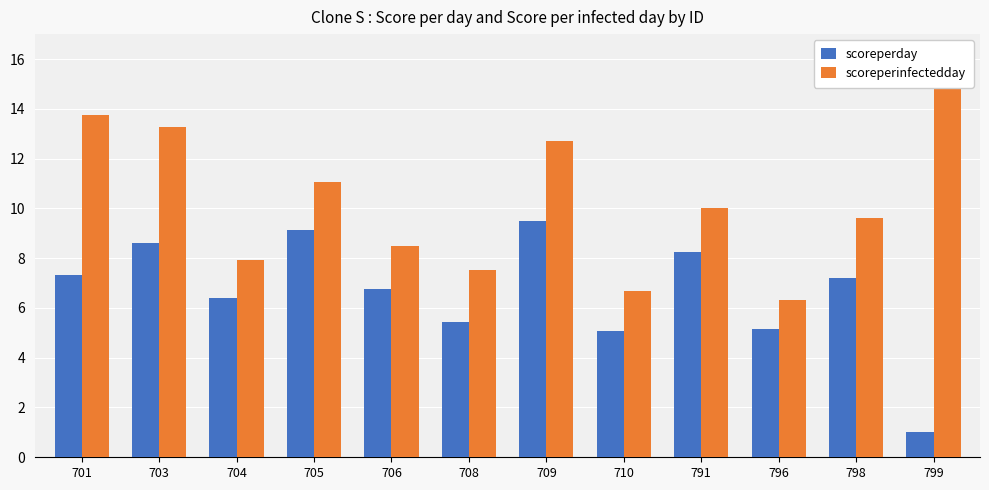

True or false: scoreperday has a value of 4.8 at 709.

False